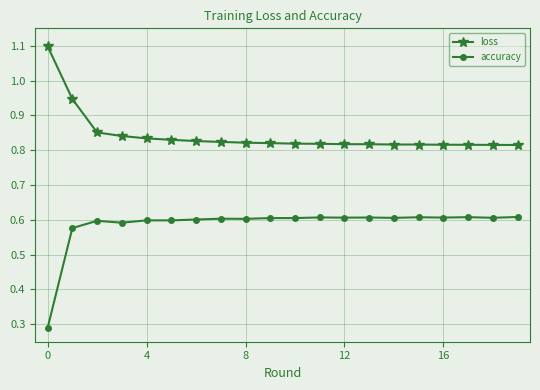

How many loss values are between 0 and 1?

19